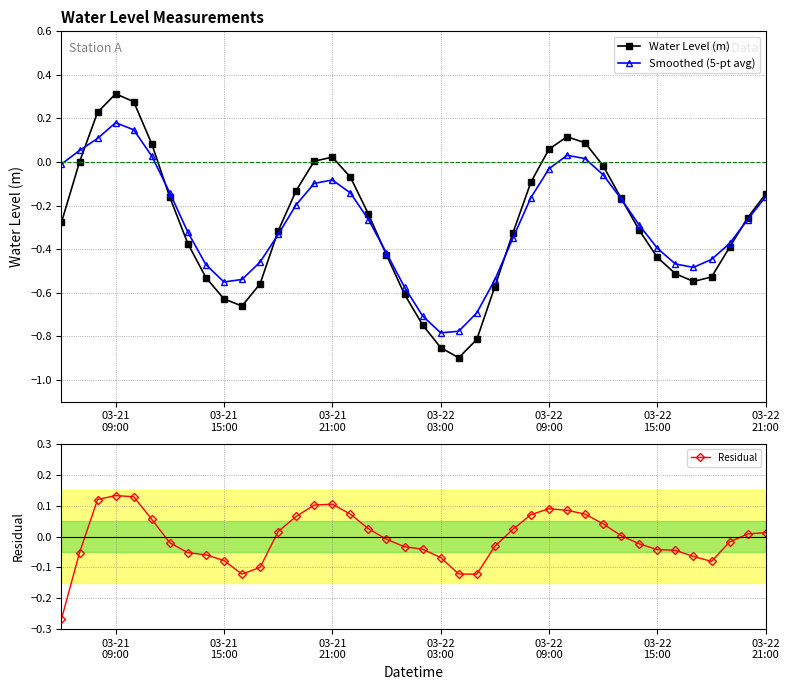

In Smoothed (5-pt avg), how many points are higher than both neighbors (excluding endpoints)?

3